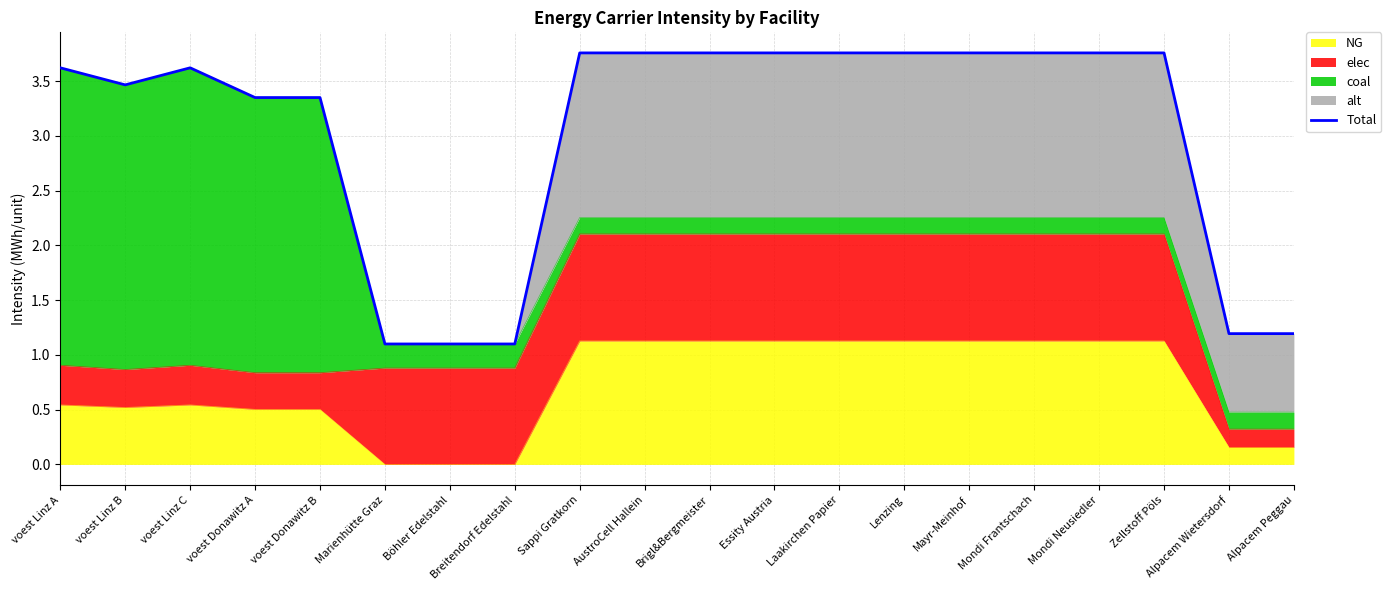

What is the average value?

3.0